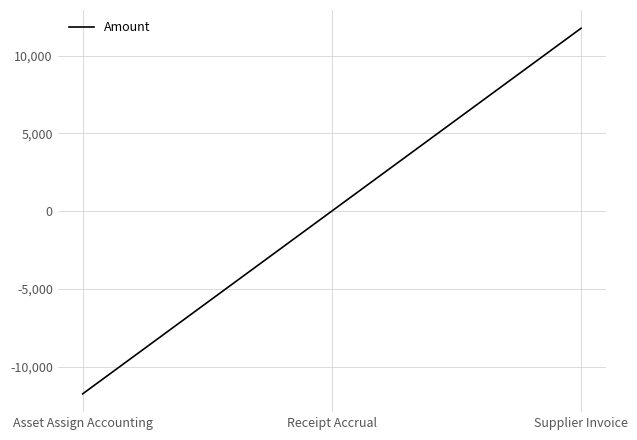

What position from the left is Receipt Accrual?

2